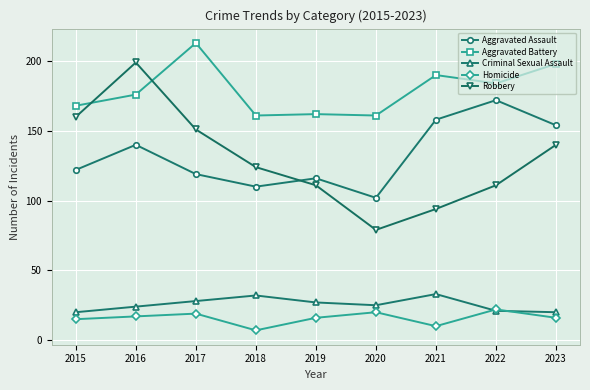

Count the number of data series in this chart.

5